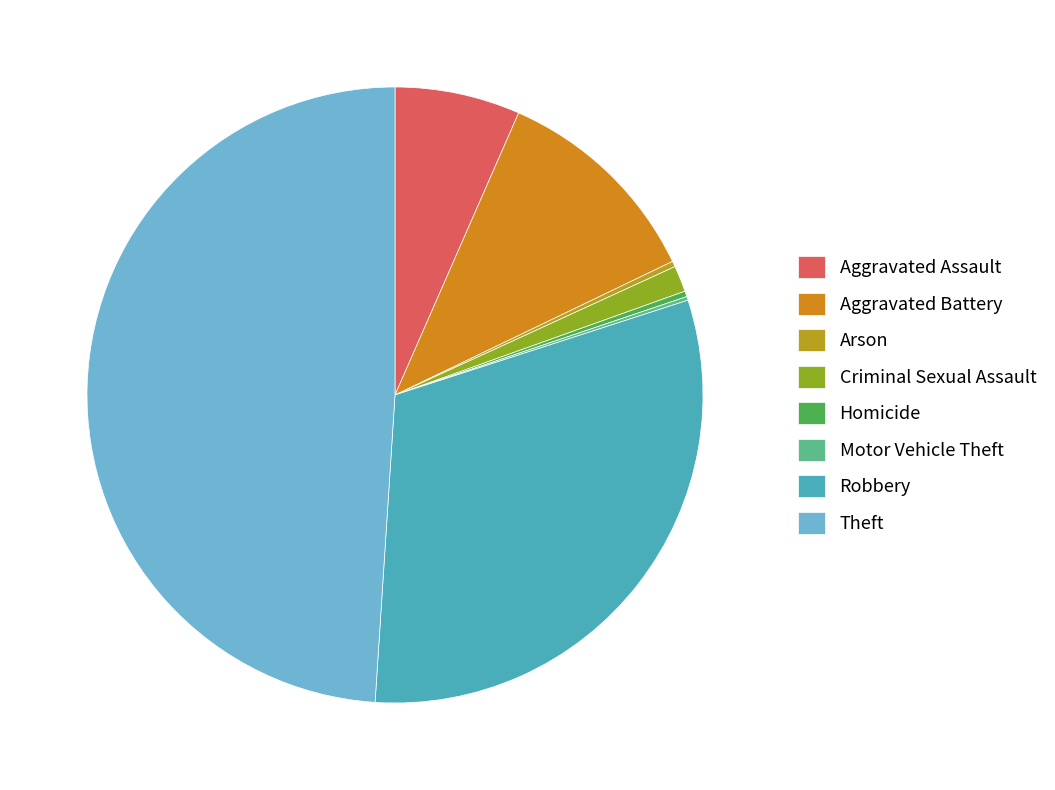

The Criminal Sexual Assault slice represents 1% of the pie. True or false?

True